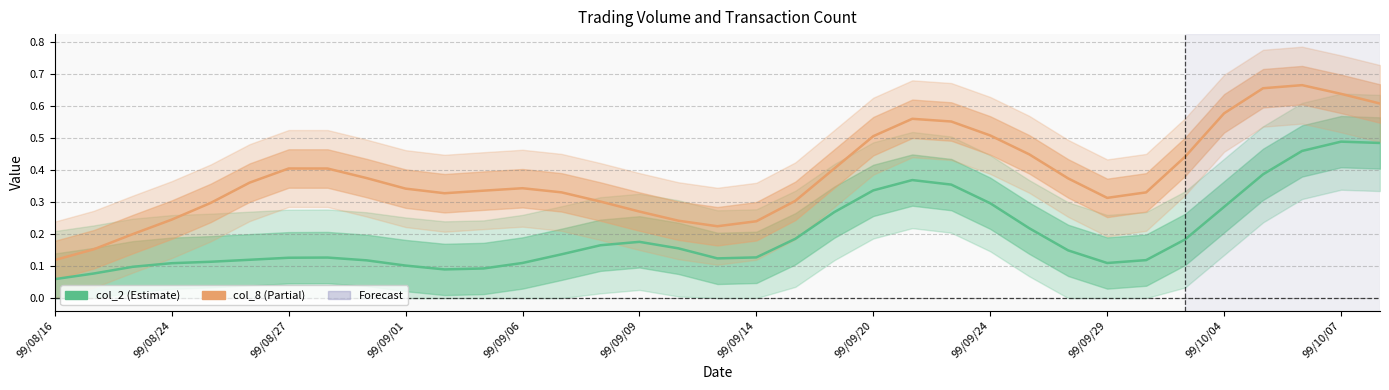

Which series has the largest total across all categories?

col_8